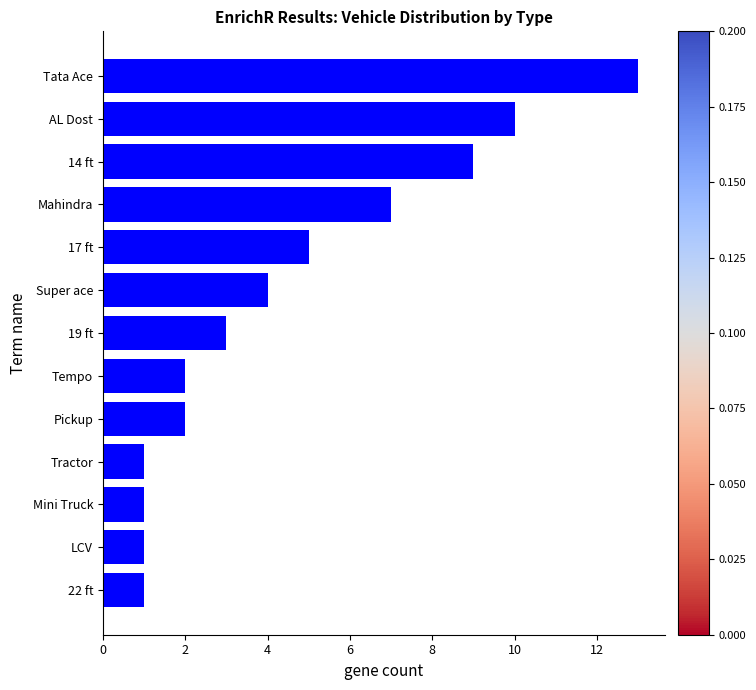

What is the average value?

5